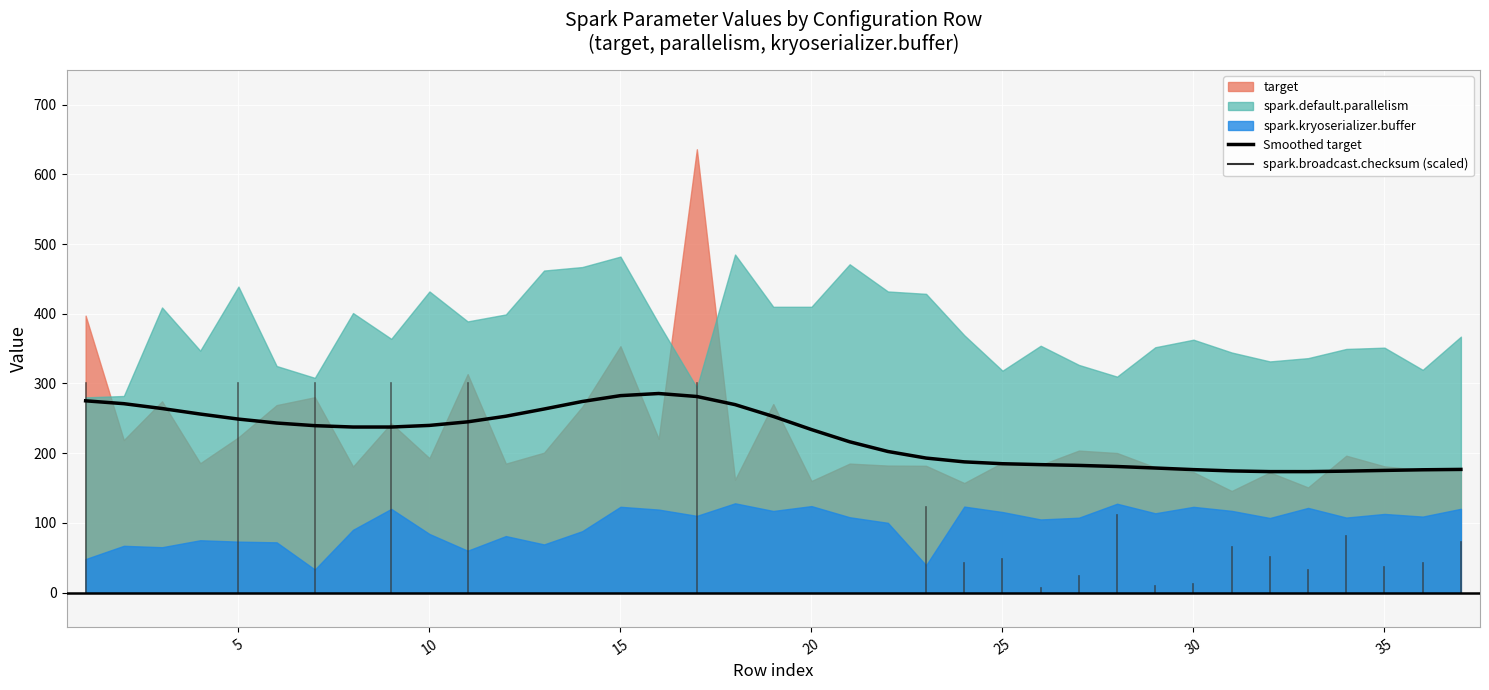

Where is the first local maximum?

15